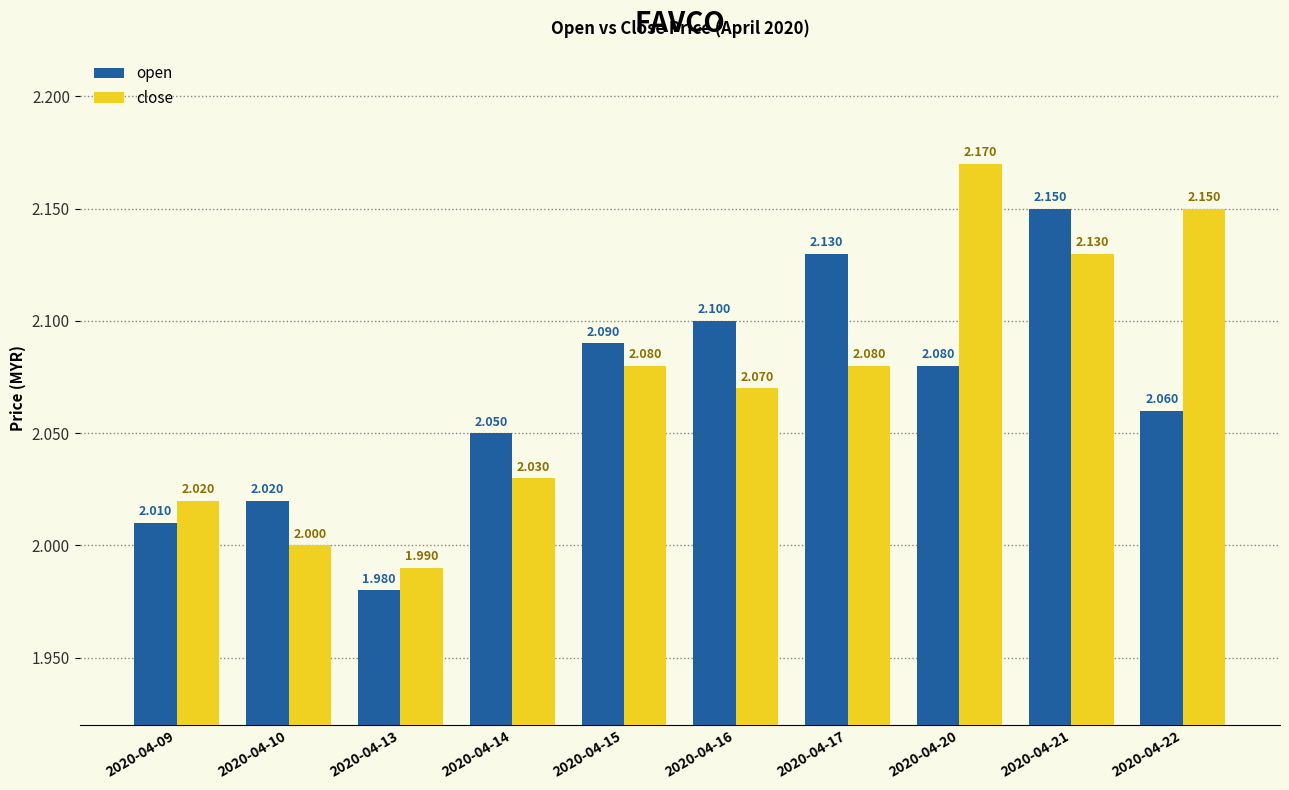

How many values in the close series are below 2?

1